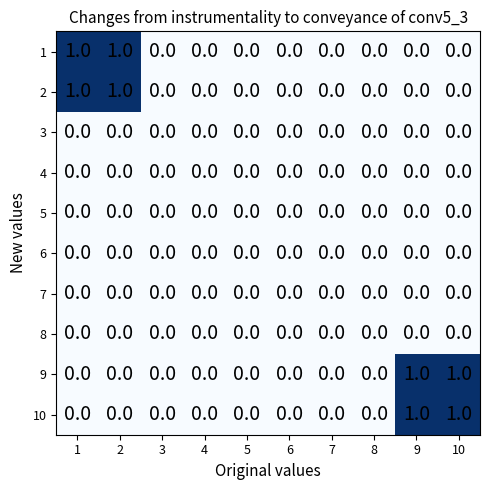

The value of 4 at 8 is 0. True or false?

True